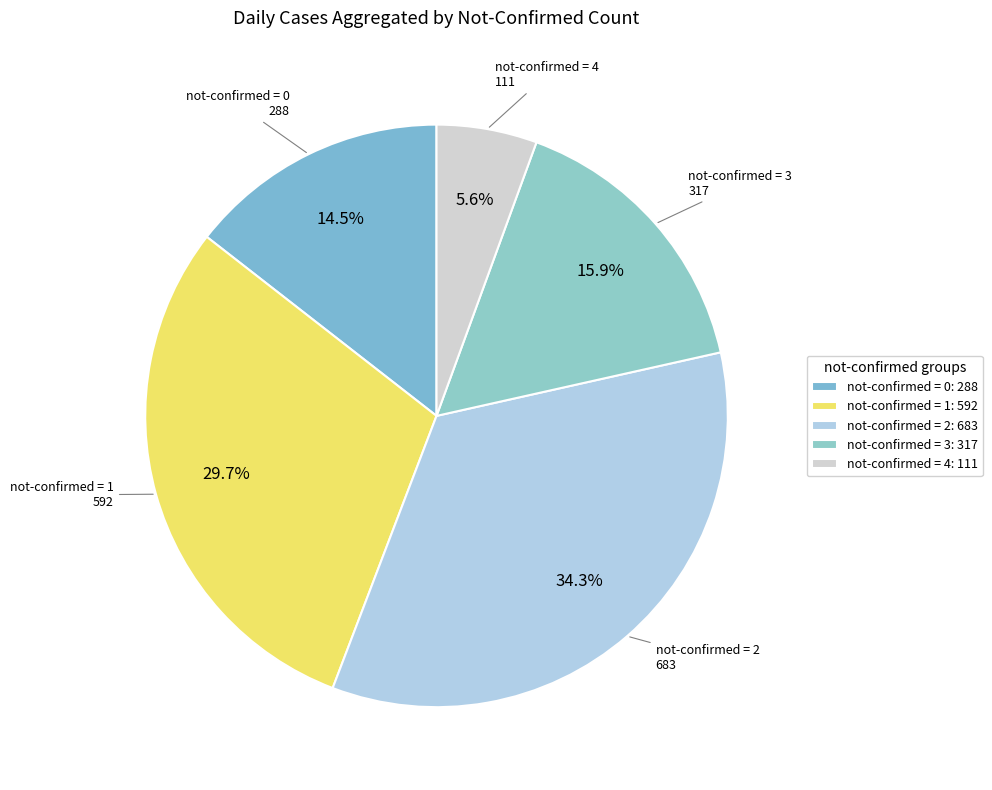

Which slice is the smallest?

not-confirmed = 4: 111